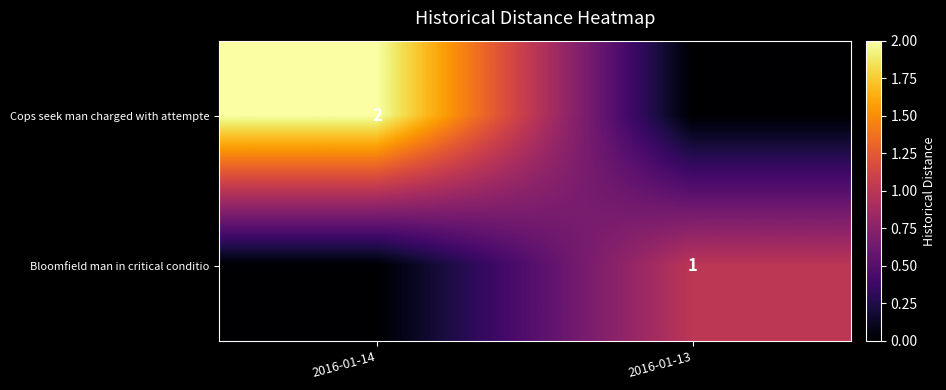

Is the value of Bloomfield man in critical conditio at 2016-01-13 greater than the value of Cops seek man charged with attempte at 2016-01-14?

No